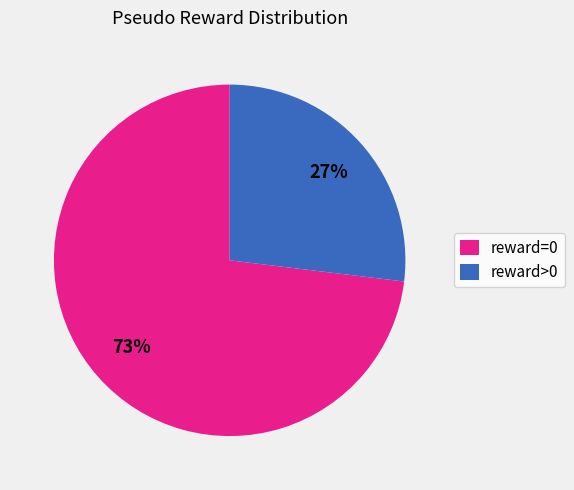

Which category has the smallest portion of the pie?

reward>0